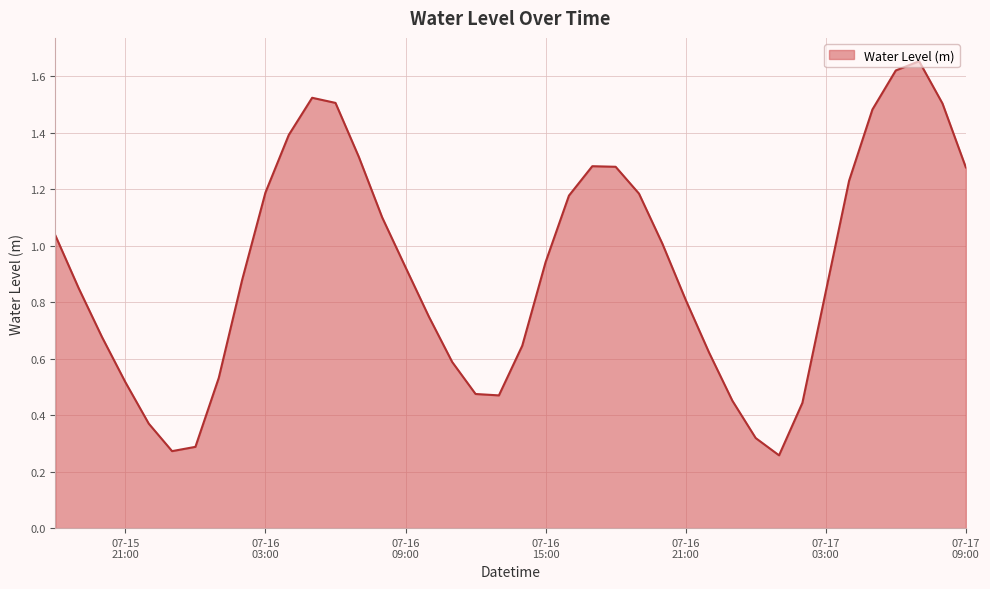

What is the difference between the maximum and minimum values?

1.4